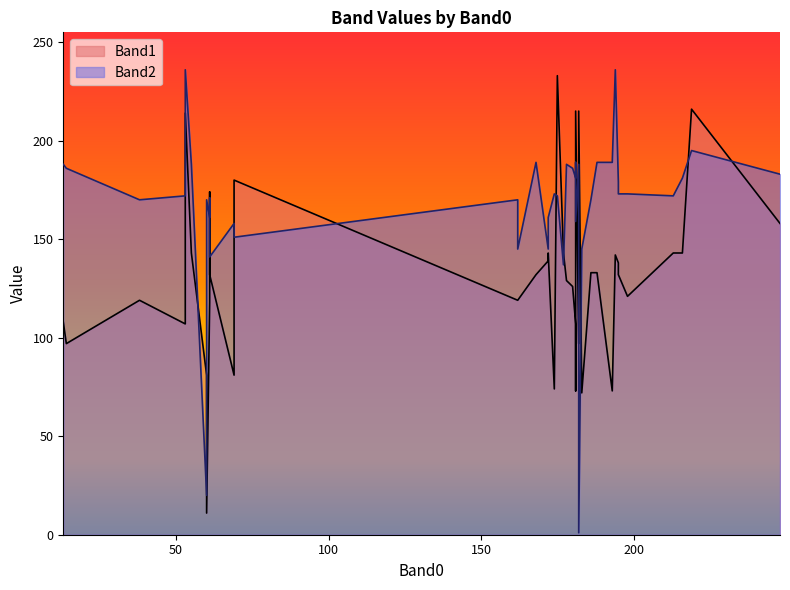

Between 13 and 175, which series saw the biggest shift?

Band1